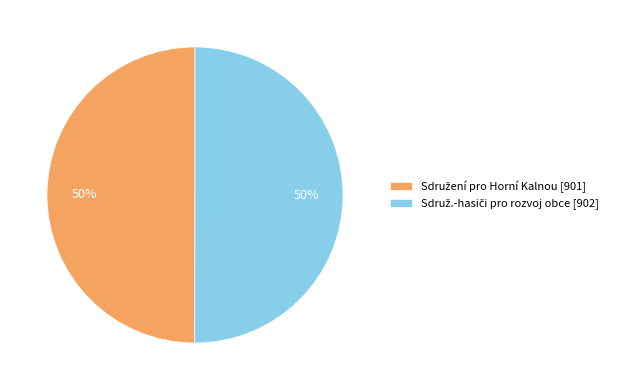

To the nearest percent, what is the average slice percentage?

50%